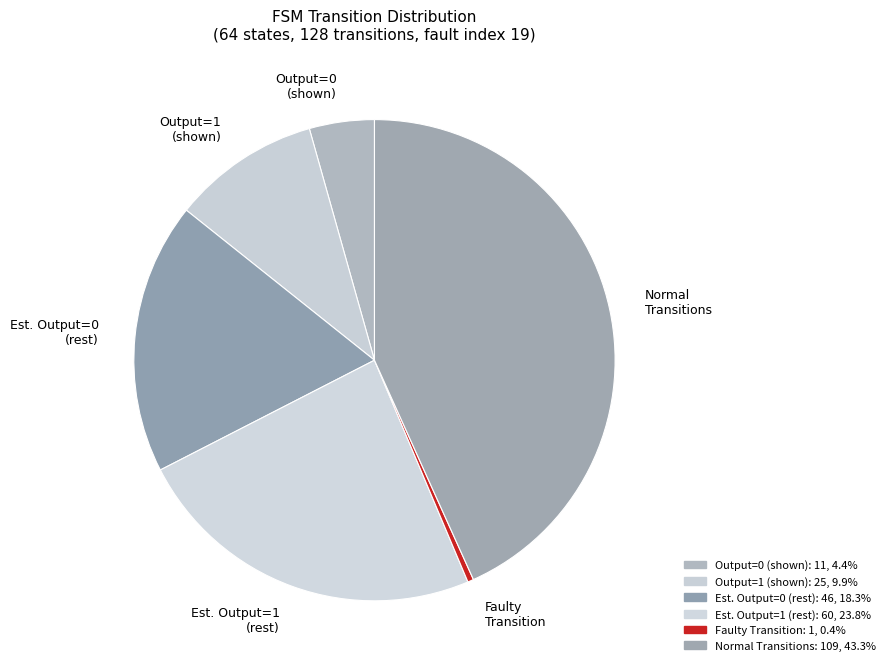

How many slices are in this pie chart?

6